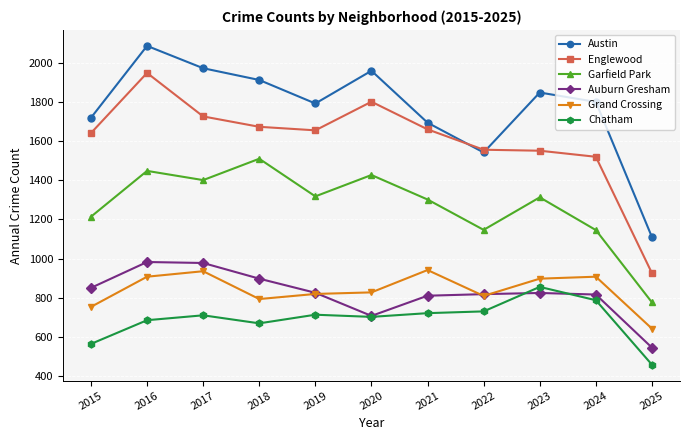

At 2025, list the series in order from largest to smallest.

Austin, Englewood, Garfield Park, Grand Crossing, Auburn Gresham, Chatham